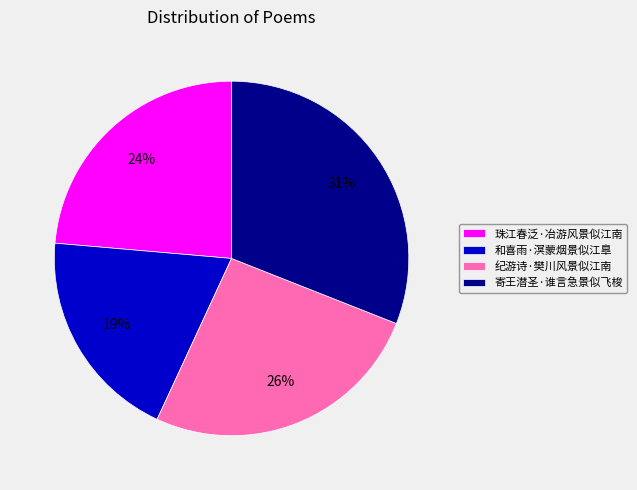

Does any single category account for the majority?

No